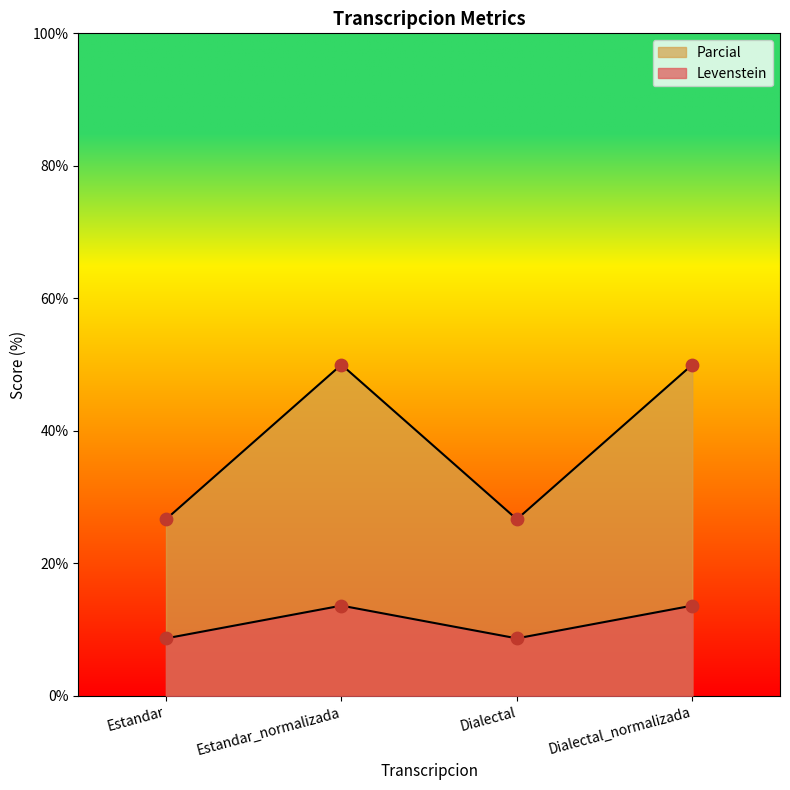

What are all the series names shown in the legend?

Levenstein, Parcial